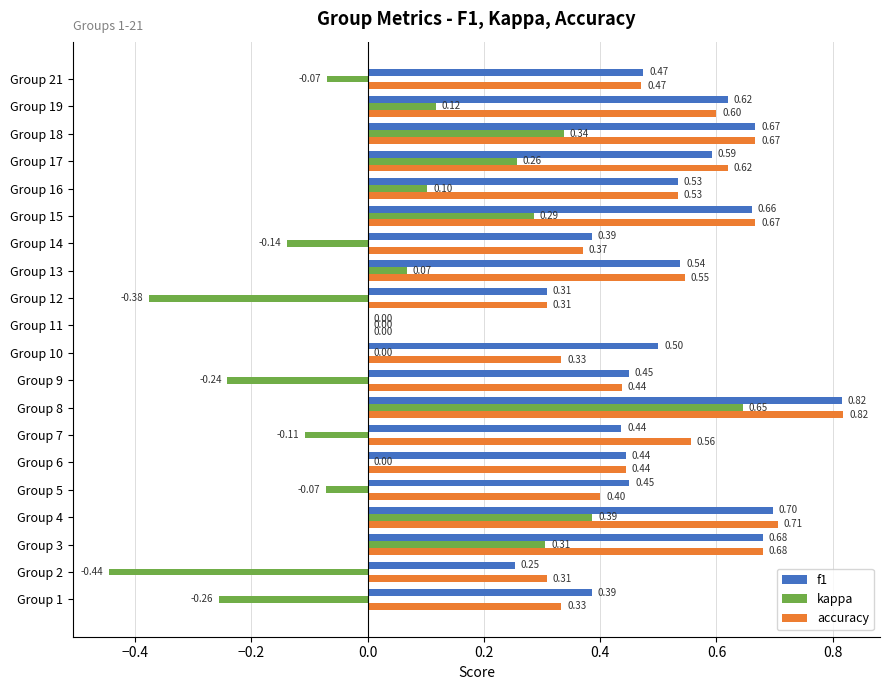

Is the value of f1 at Group 6 greater than the value of accuracy at Group 2?

Yes